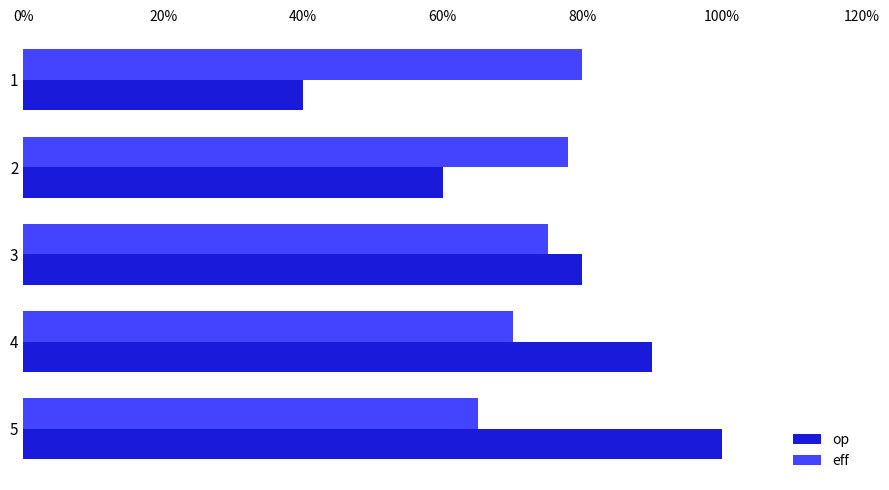

What are all the series names shown in the legend?

op, eff